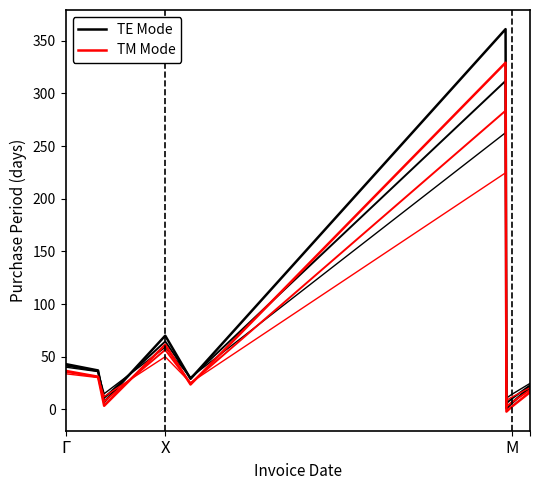

How many values in TM Mode are below zero?

1